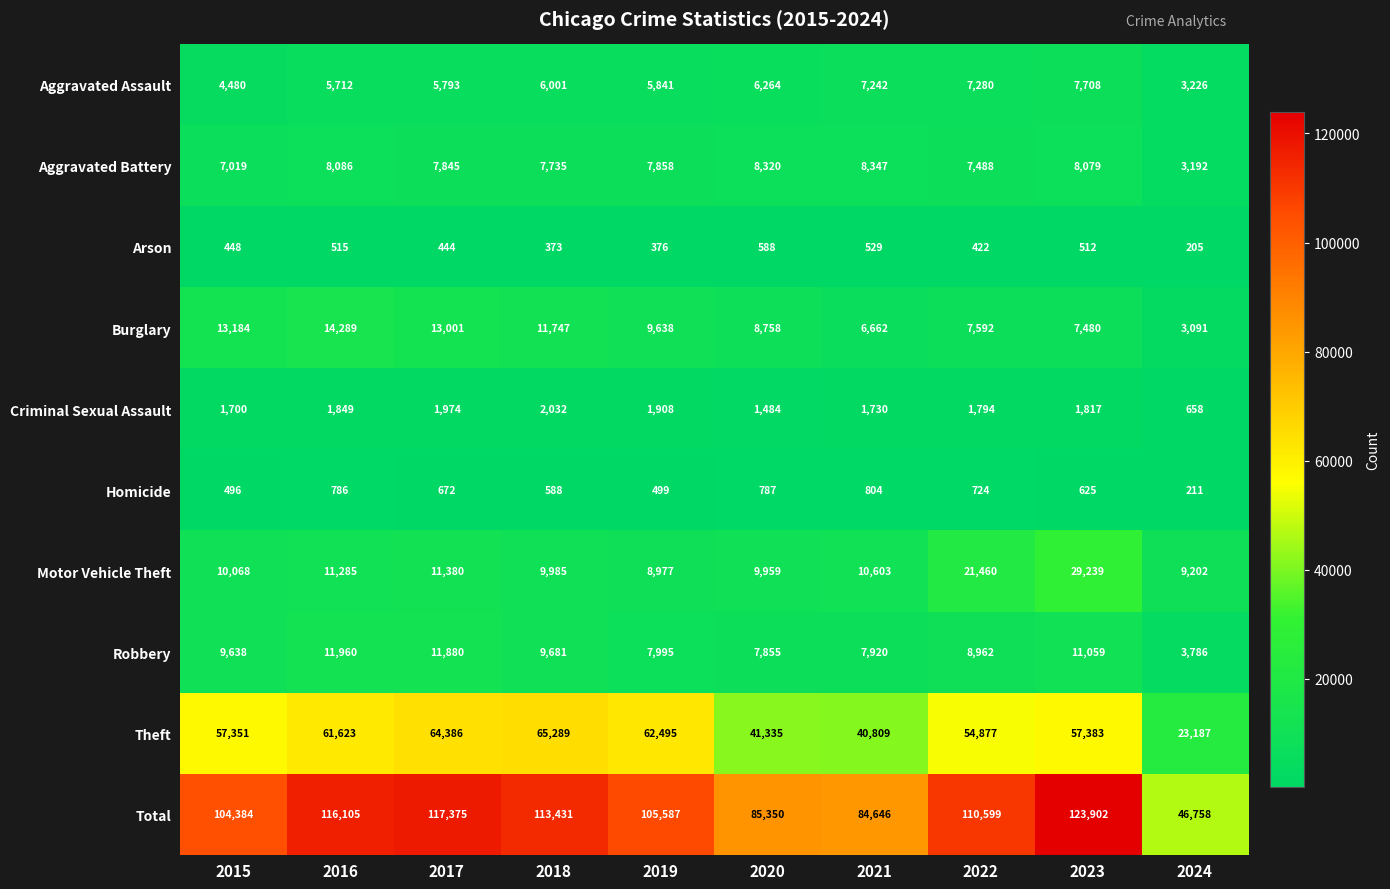

Rank the series at 2023 from highest to lowest value.

Total, Theft, Motor Vehicle Theft, Robbery, Aggravated Battery, Aggravated Assault, Burglary, Criminal Sexual Assault, Homicide, Arson